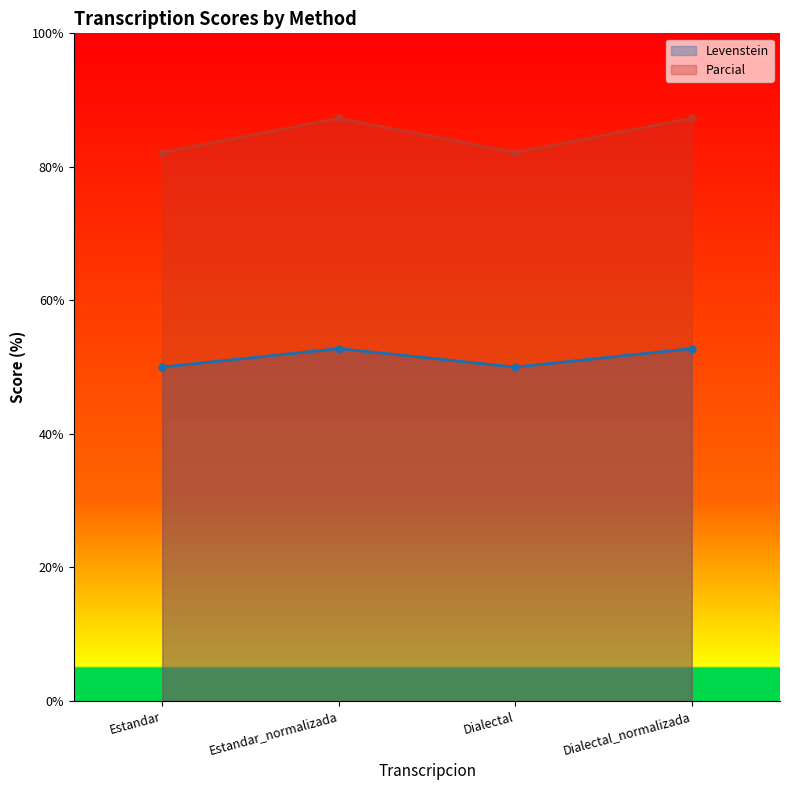

Which category has the lowest value in the Parcial series?

Estandar